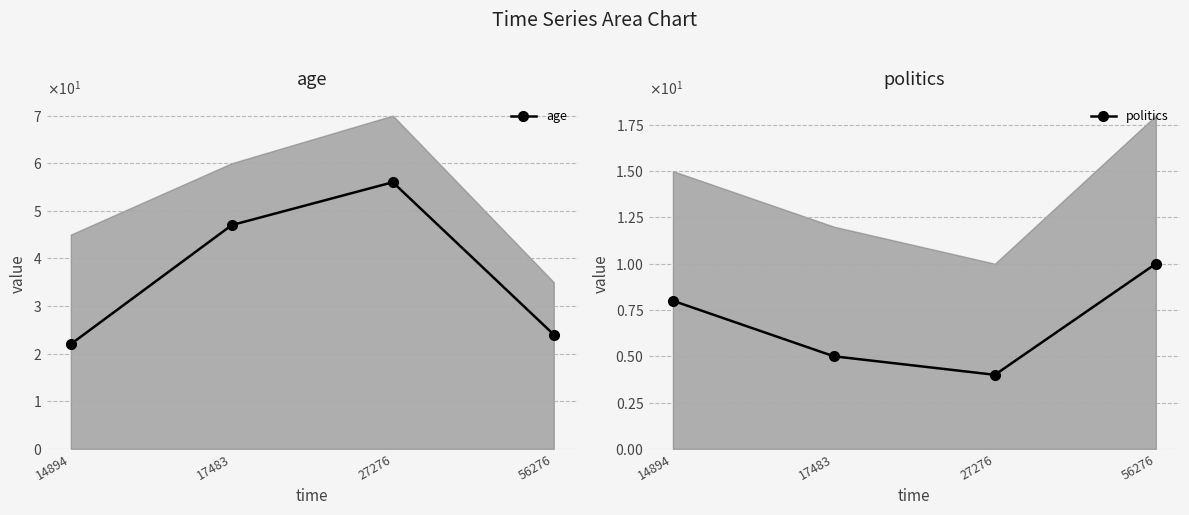

What is the difference between the highest and lowest values at 14894?

14